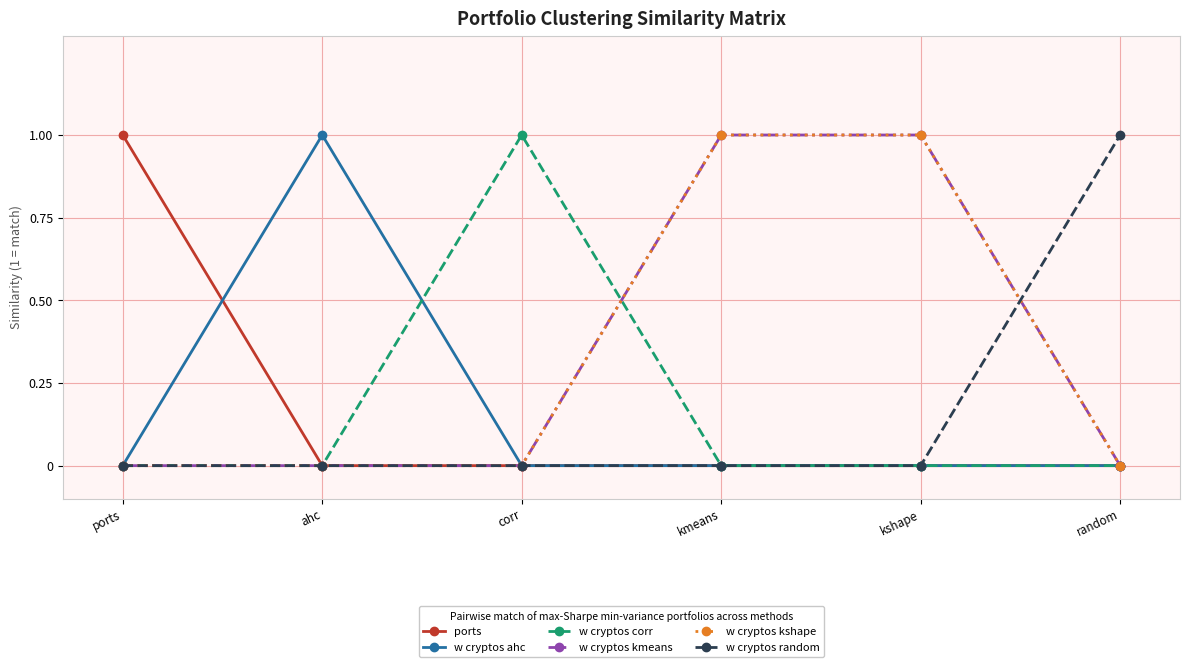

Reading right to left, extract all data points from this chart.

ports: 0	0	0	0	0	1
w cryptos ahc: 0	0	0	0	1	0
w cryptos corr: 0	0	0	1	0	0
w cryptos kmeans: 0	1	1	0	0	0
w cryptos kshape: 0	1	1	0	0	0
w cryptos random: 1	0	0	0	0	0